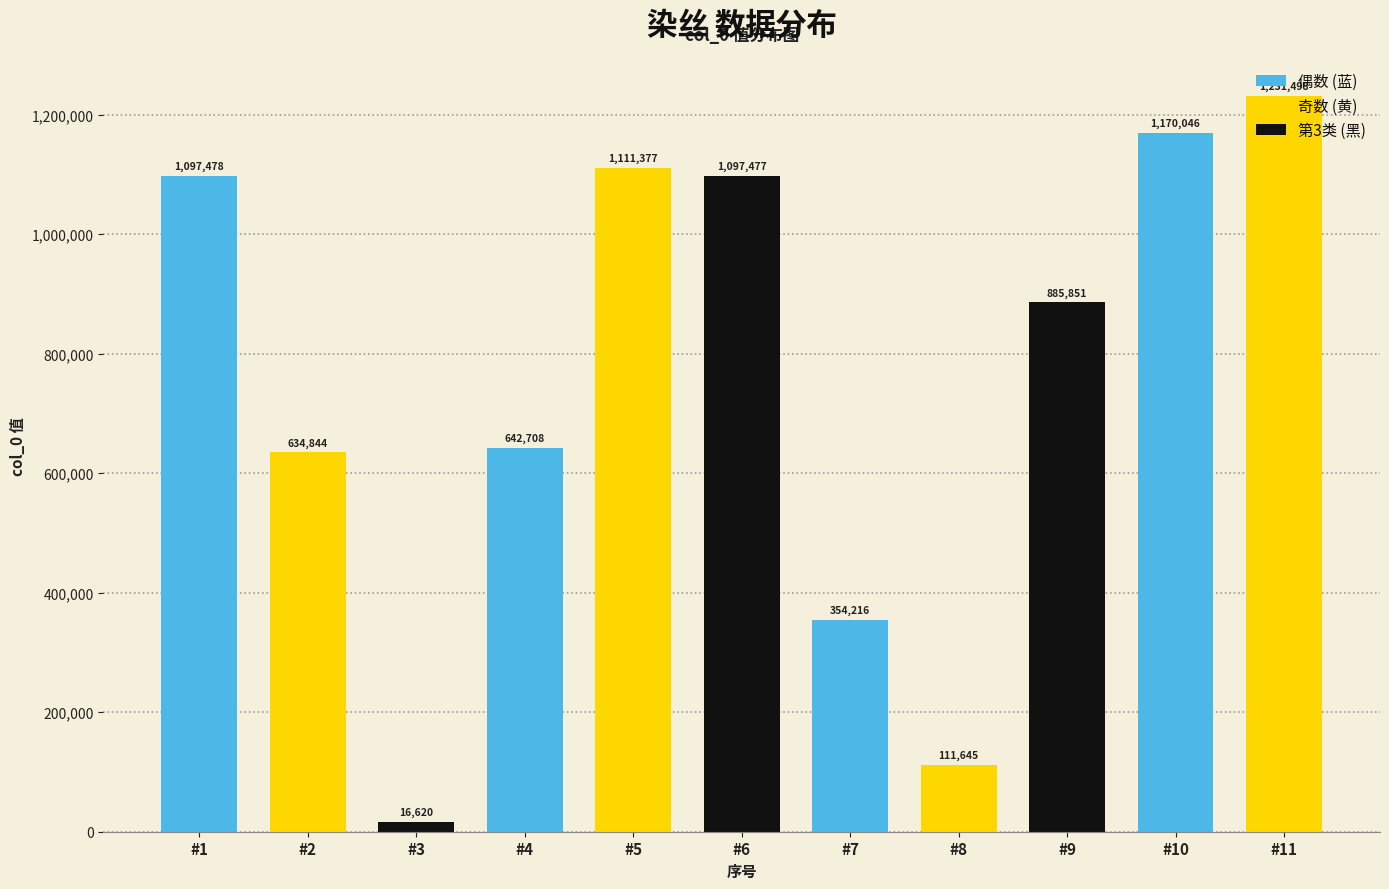

What is the value of the 1st bar from the left?

1097478